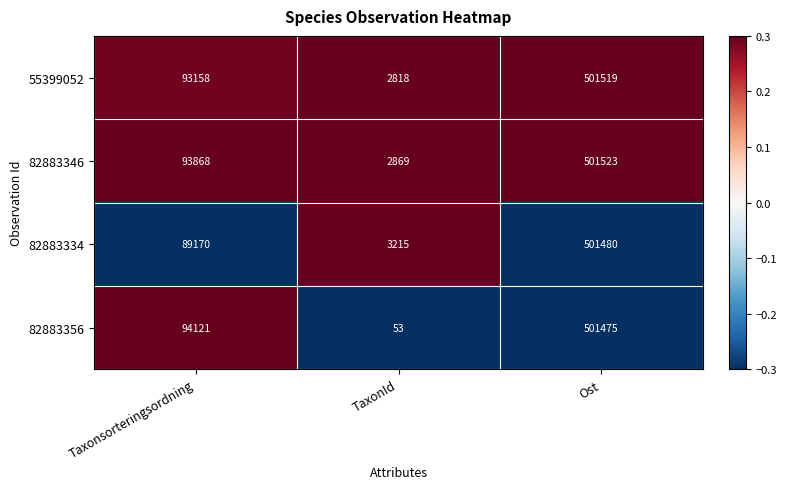

Reading right to left, what are all the values shown in this chart?

55399052: Ost=501519	TaxonId=2818	Taxonsorteringsordning=93158
82883346: Ost=501523	TaxonId=2869	Taxonsorteringsordning=93868
82883334: Ost=501480	TaxonId=3215	Taxonsorteringsordning=89170
82883356: Ost=501475	TaxonId=53	Taxonsorteringsordning=94121